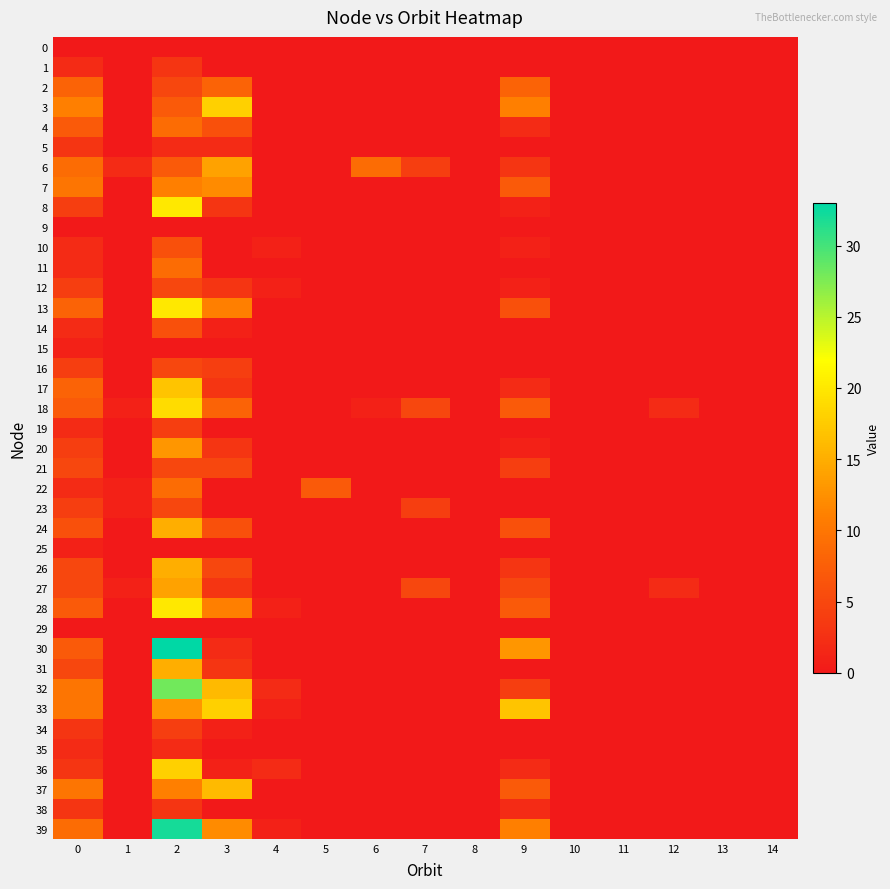

At which category does the chart reach its peak across all series?

2